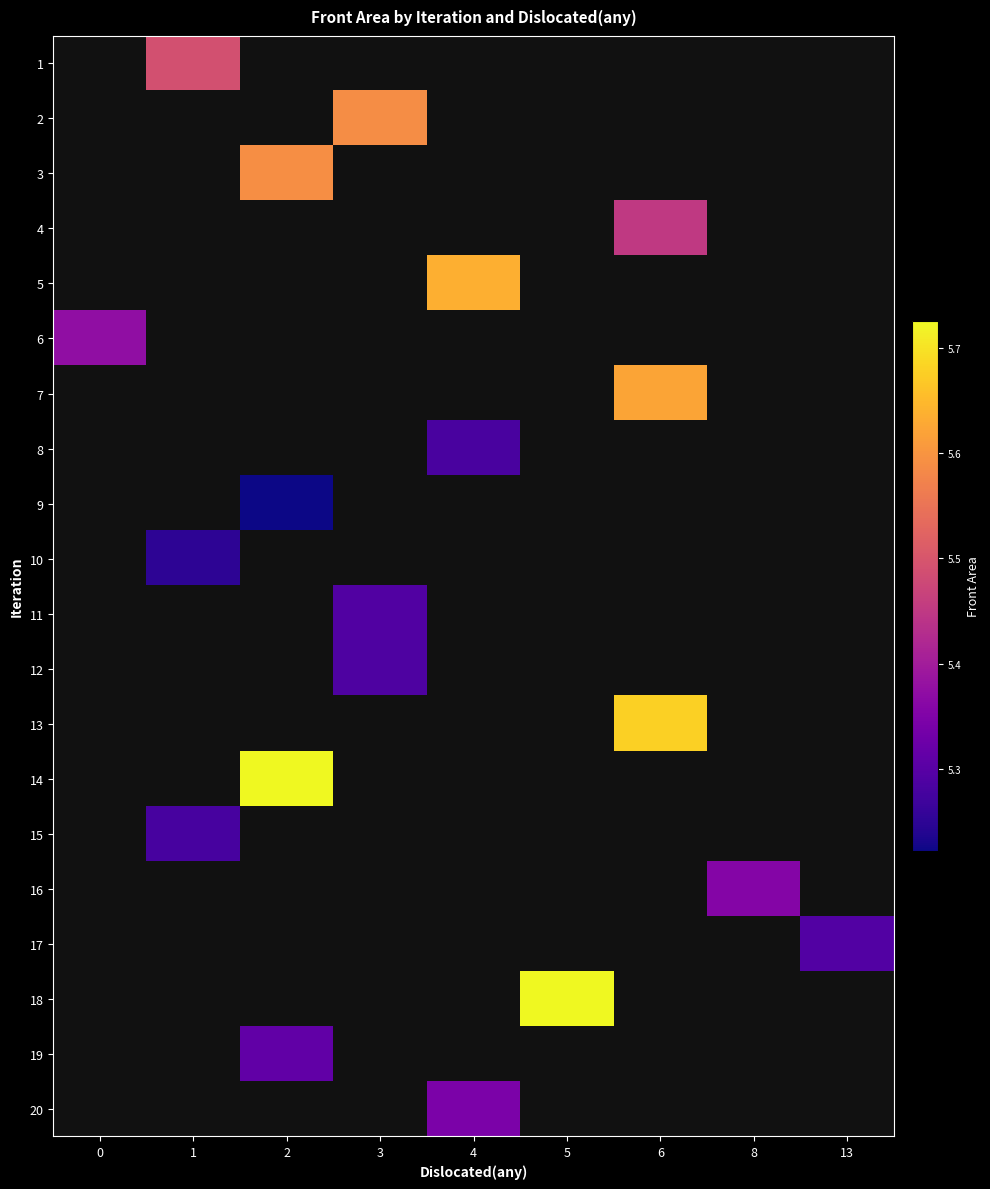

Which label corresponds to the largest value in the chart?

5